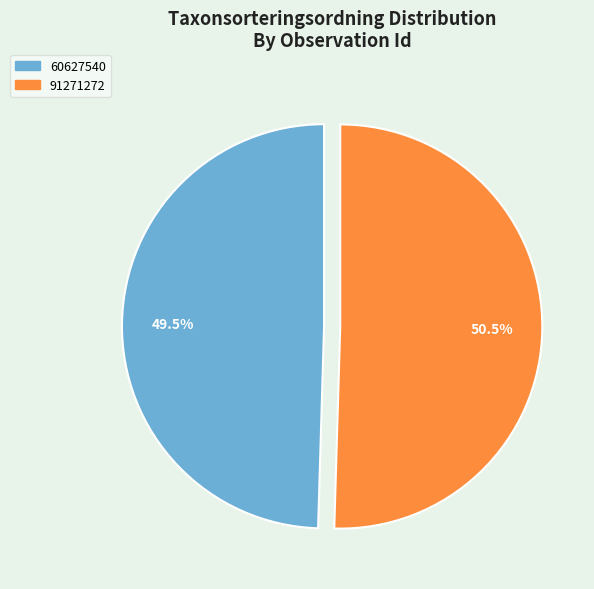

Which has a higher value, 60627540 or 91271272?

91271272